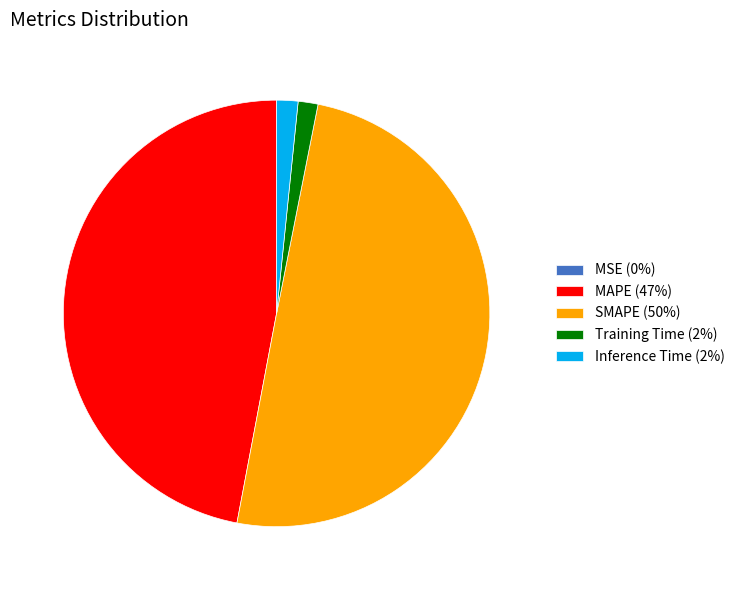

The MAPE slice represents 42% of the pie. True or false?

False